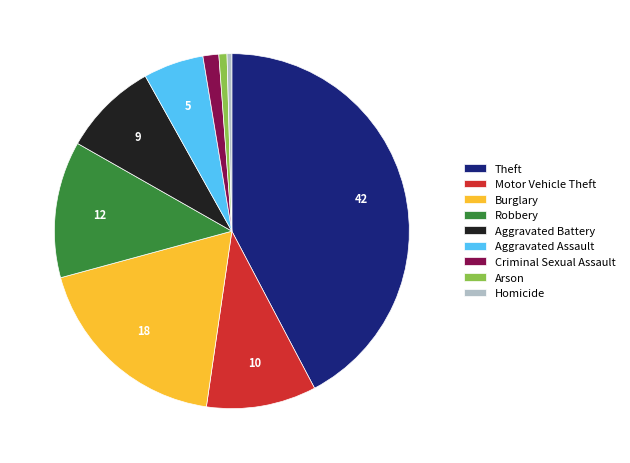

Does Aggravated Assault account for over 50% of the chart?

No